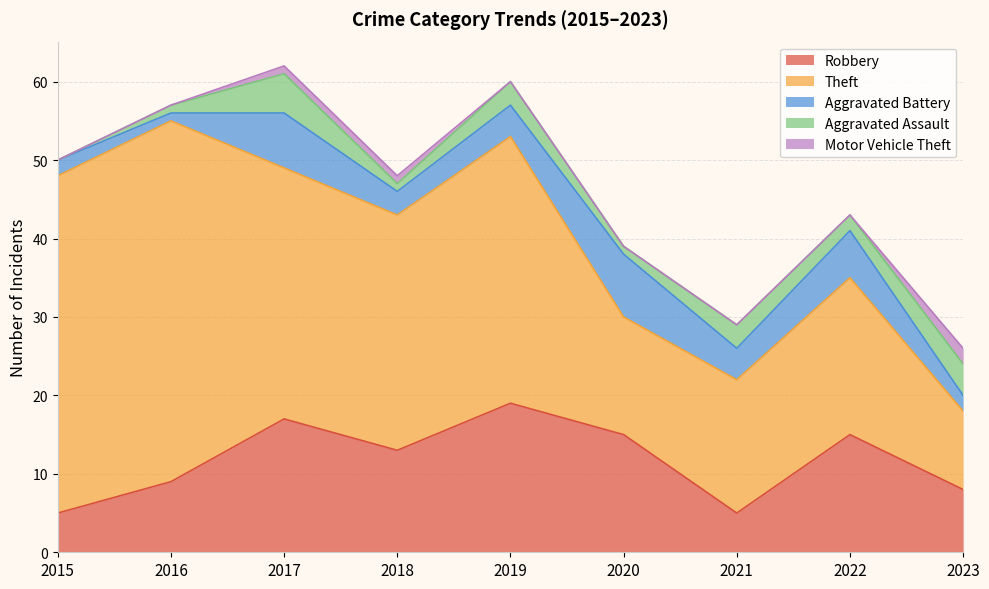

What are all the series names shown in the legend?

Robbery, Theft, Aggravated Battery, Aggravated Assault, Motor Vehicle Theft